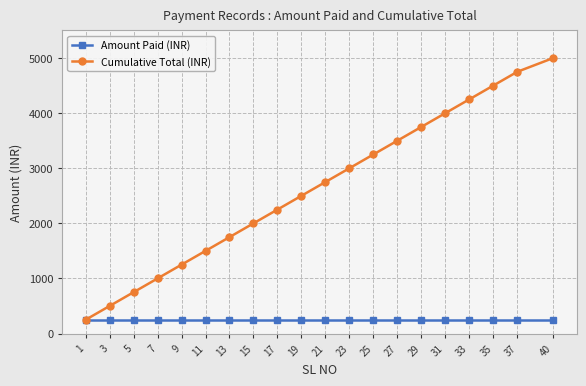

What is the value of the Cumulative Total (INR) point at the 18th from the left?

4500